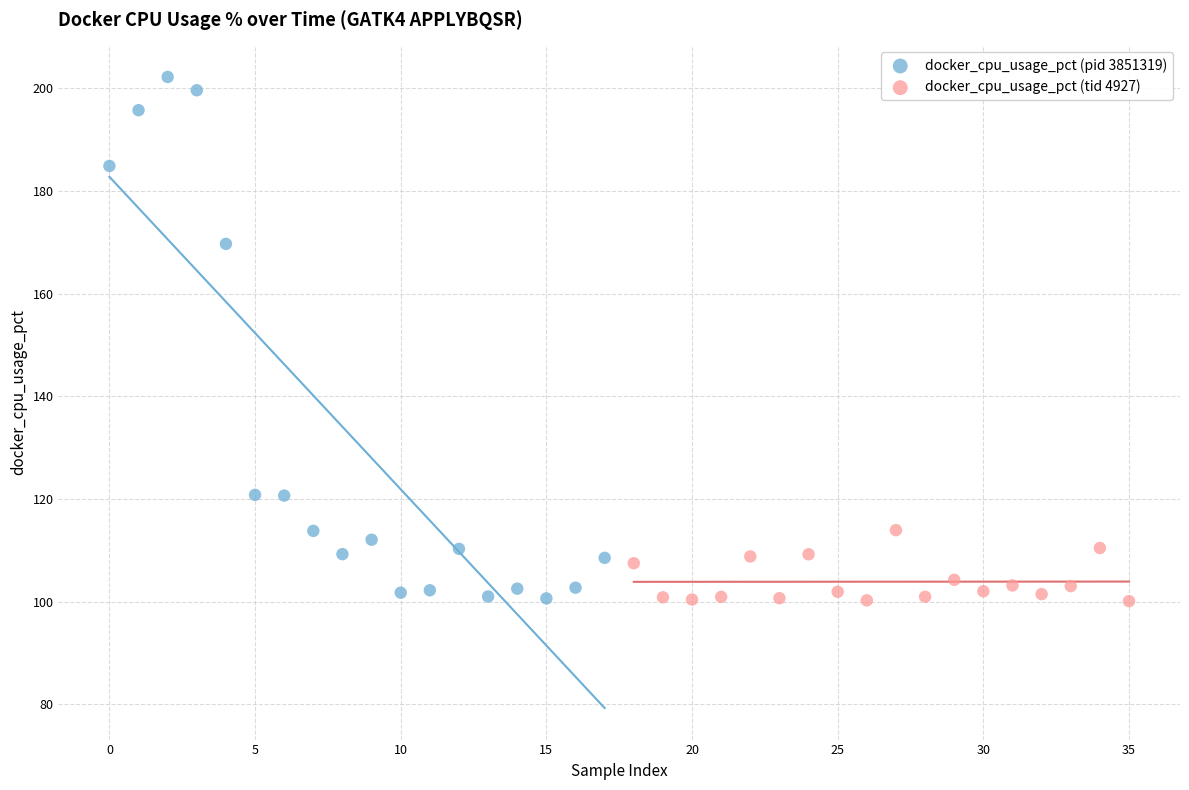

Which series reaches the maximum Y coordinate?

docker_cpu_usage_pct (pid 3851319)